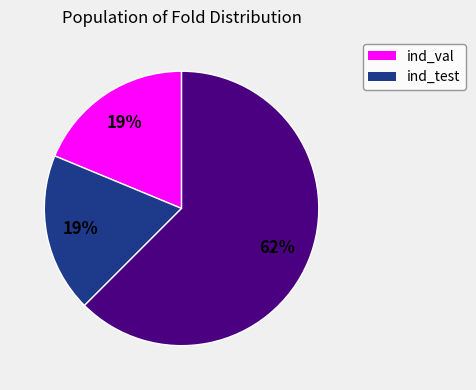

How many segments does this pie chart have?

3